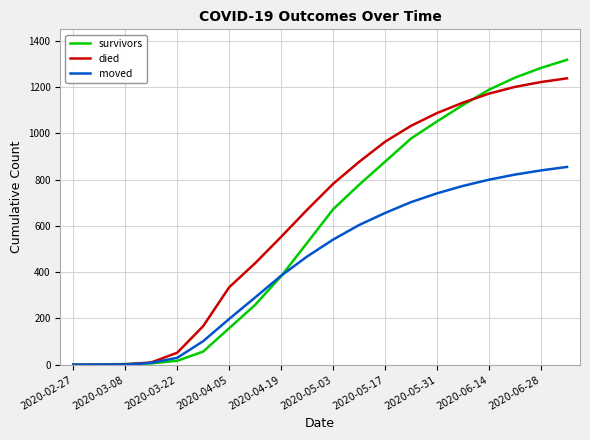

What is the maximum value shown in the chart?

1318